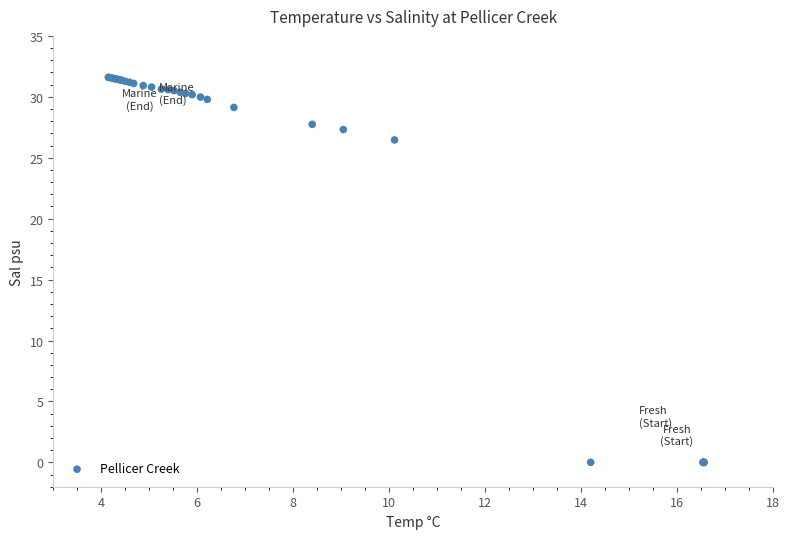

What Y value in the scatter plot is closest to 15?

26.5